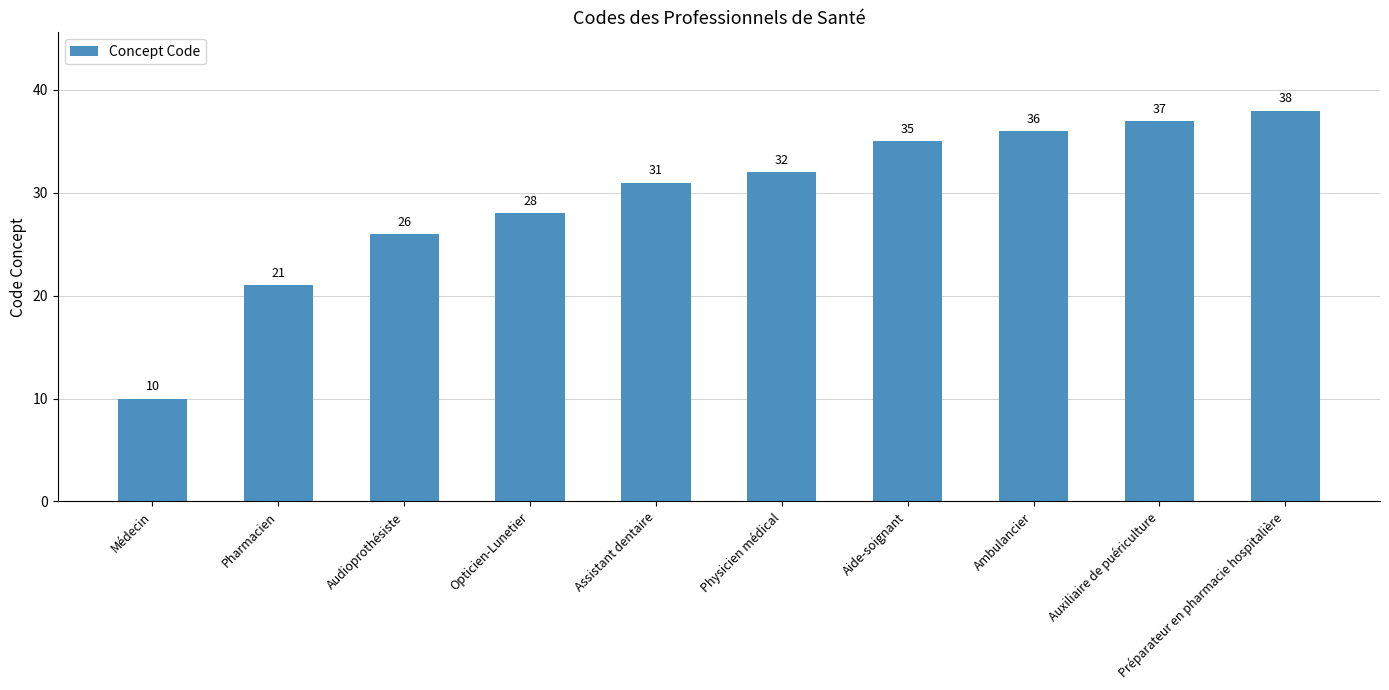

Count the number of data series in this chart.

1